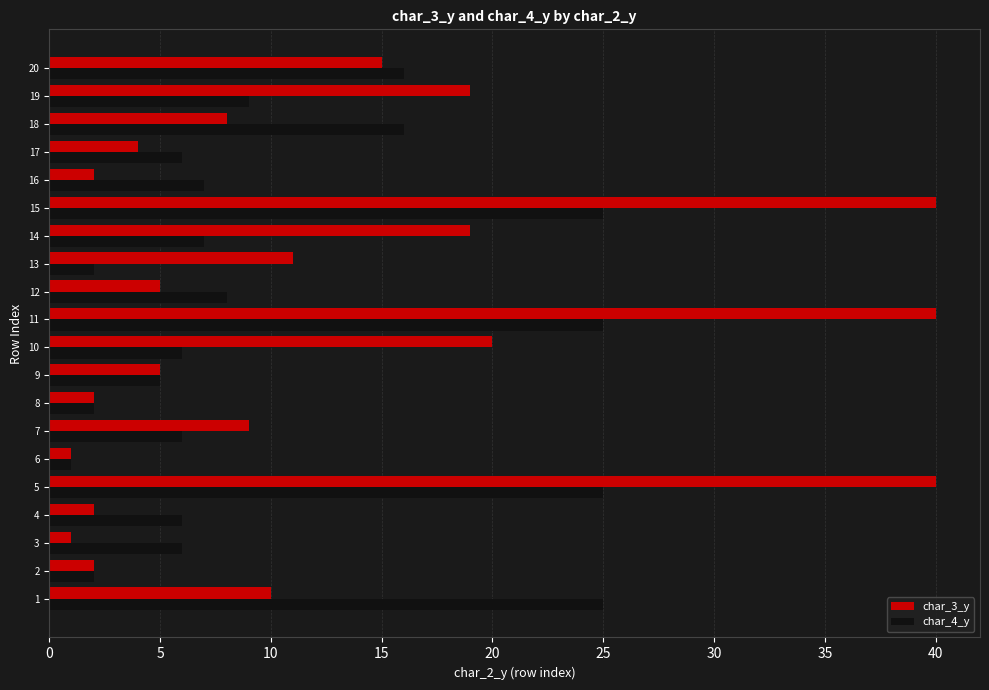

Rank the series at 18 from lowest to highest value.

char_3_y, char_4_y